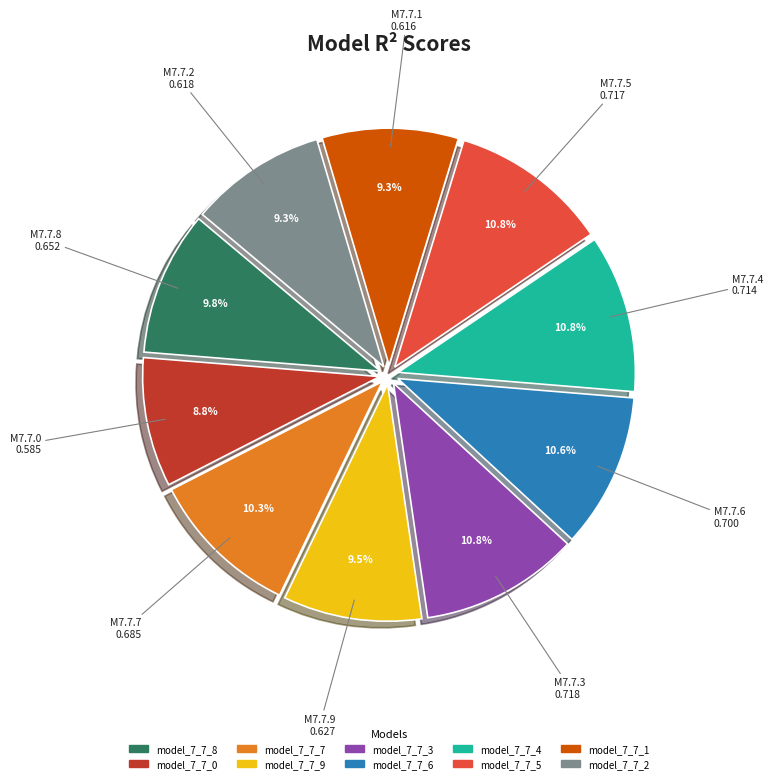

What portion of the pie excludes model_7_7_5?

89.2%